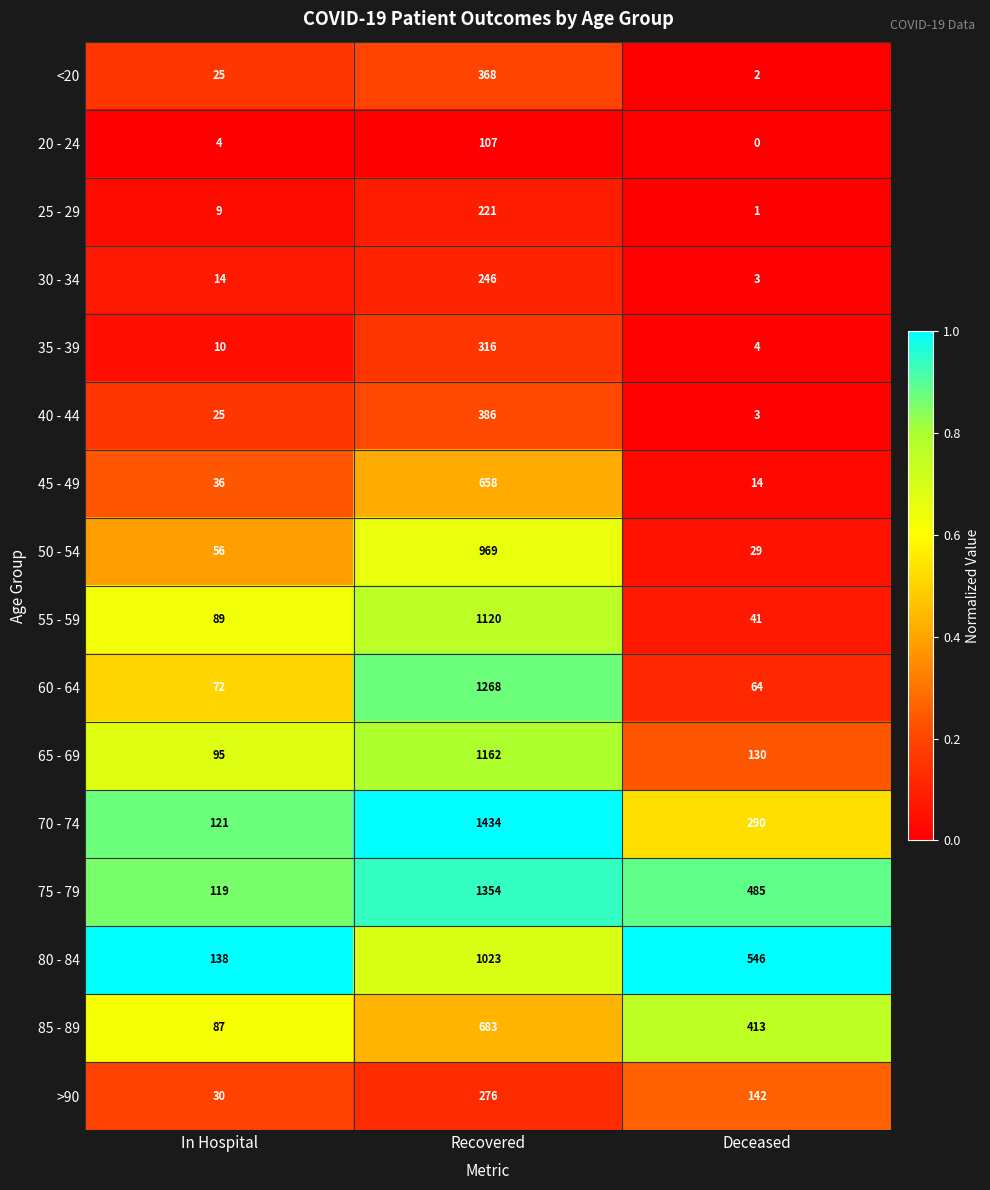

List the series in order of their peak value, highest first.

70 - 74, 75 - 79, 60 - 64, 65 - 69, 55 - 59, 80 - 84, 50 - 54, 85 - 89, 45 - 49, 40 - 44, <20, 35 - 39, >90, 30 - 34, 25 - 29, 20 - 24